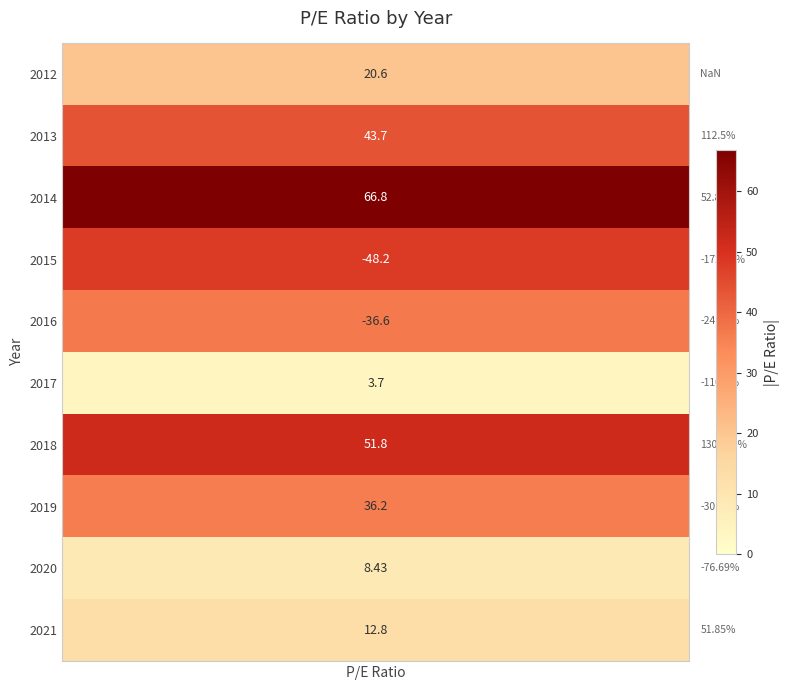

What is the change in value from 5 to 8?

+4.7